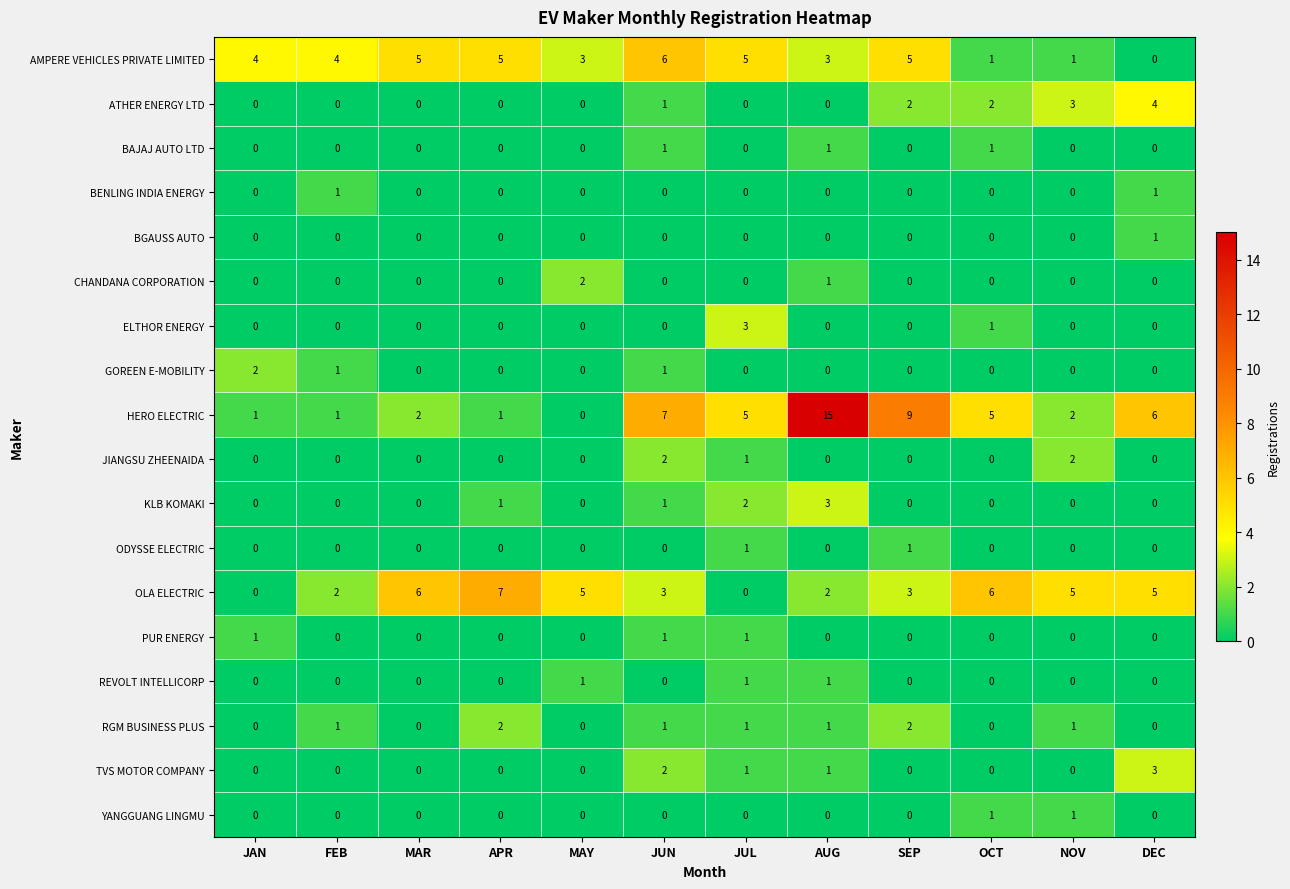

What is the total value across all series at JAN?

8